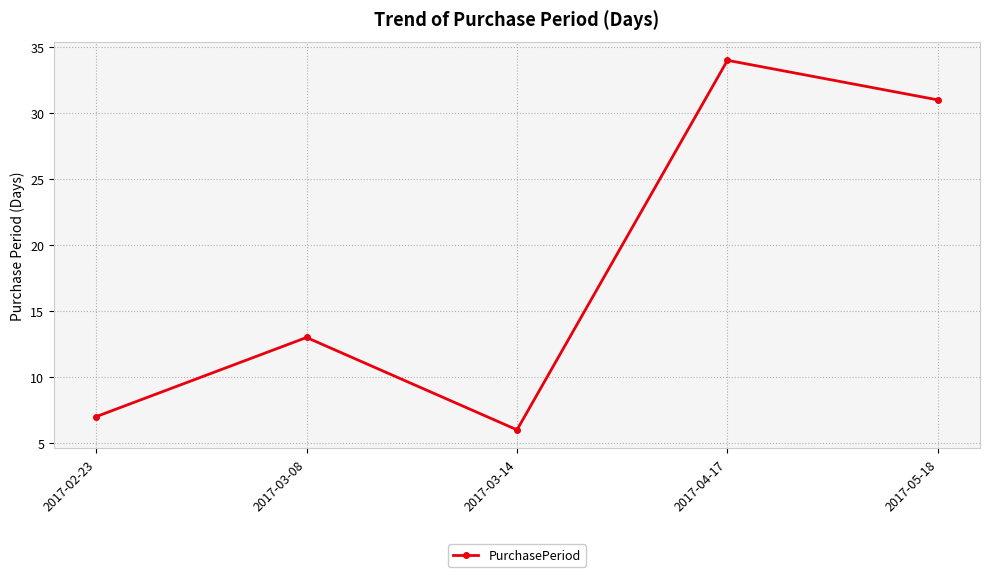

How many categories are shown in the chart?

5